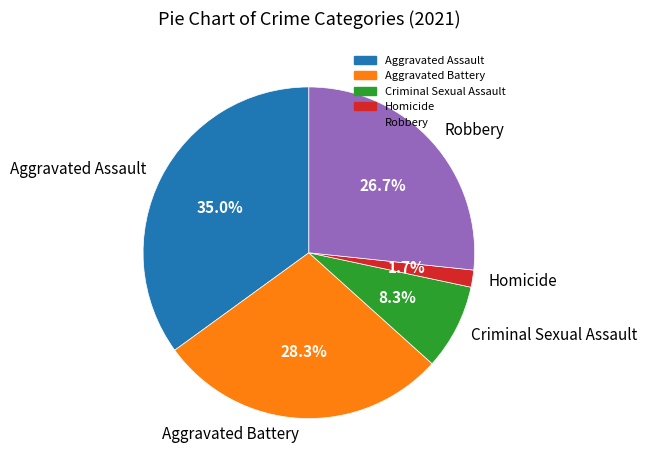

The Aggravated Battery slice represents 28% of the pie. True or false?

True